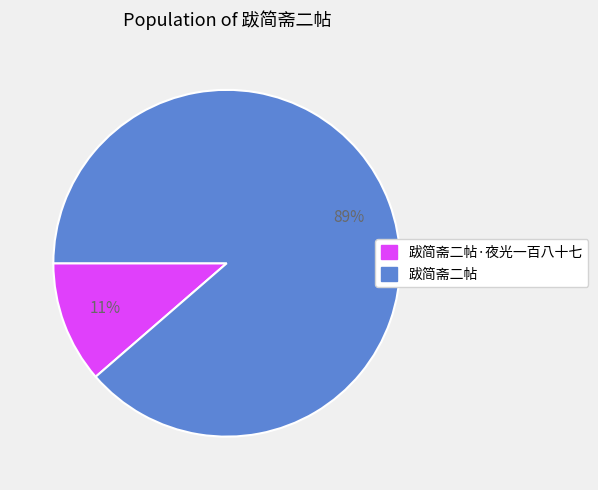

To the nearest percent, what is the average slice percentage?

50%